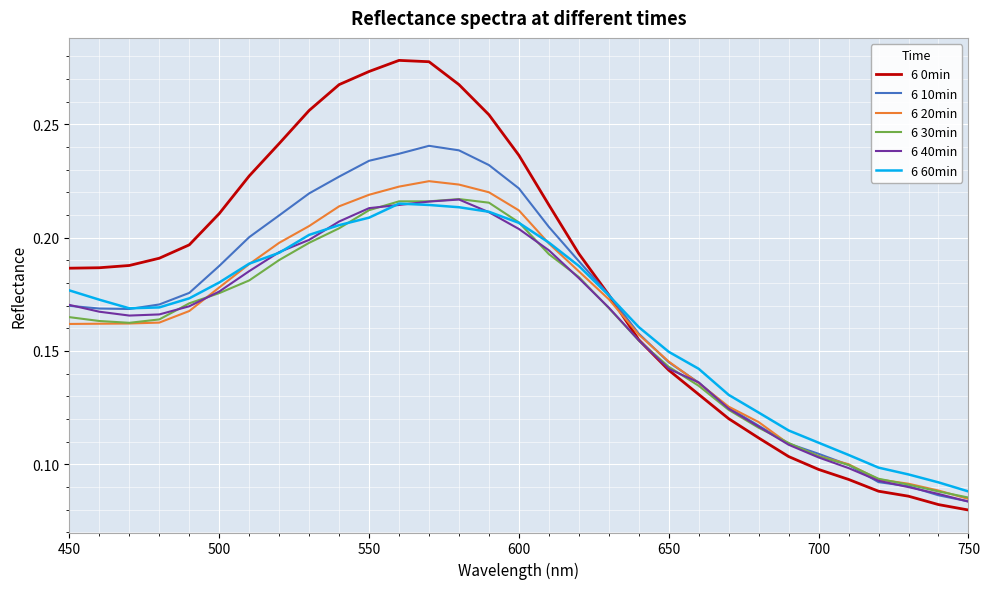

What are all the series names shown in the legend?

6 0min, 6 10min, 6 20min, 6 30min, 6 40min, 6 60min